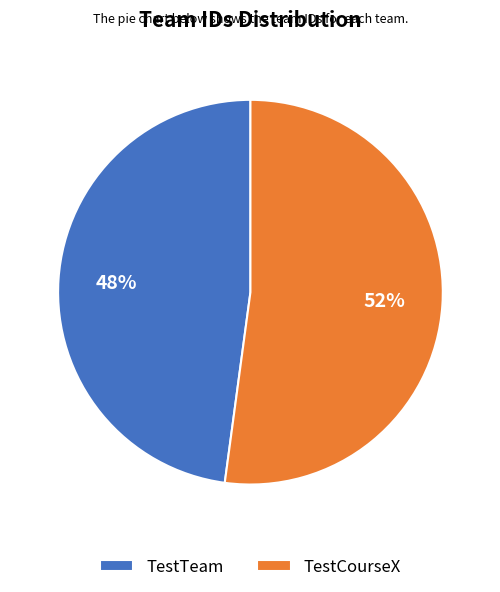

What is the ratio of the value at TestCourseX to the value at TestTeam?

1.1